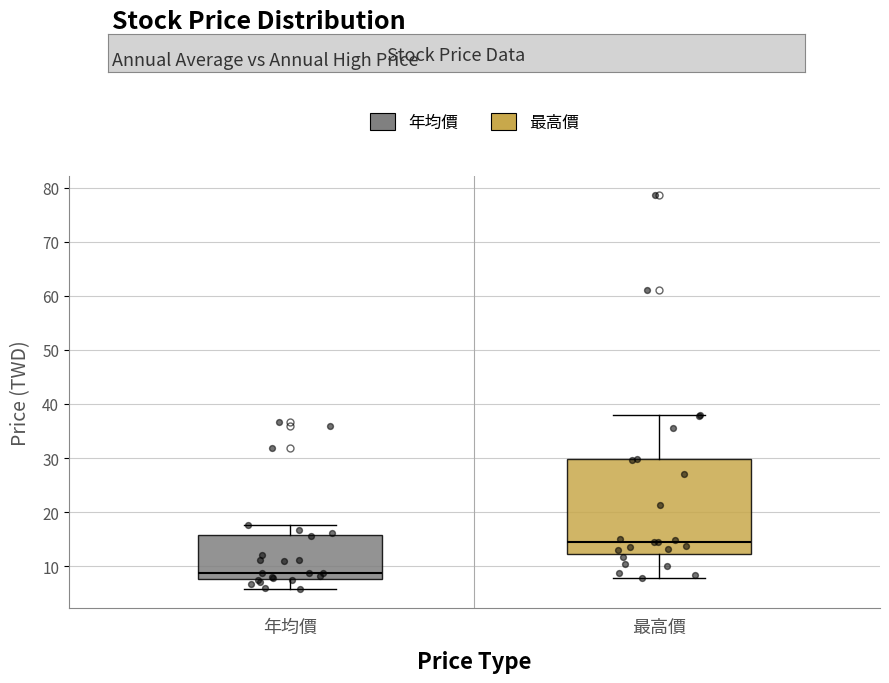

Where does the lower whisker of the box for 年均價 end on the y-axis? The values are not printed on the chart, so give them approximately, as read against the axis.

6